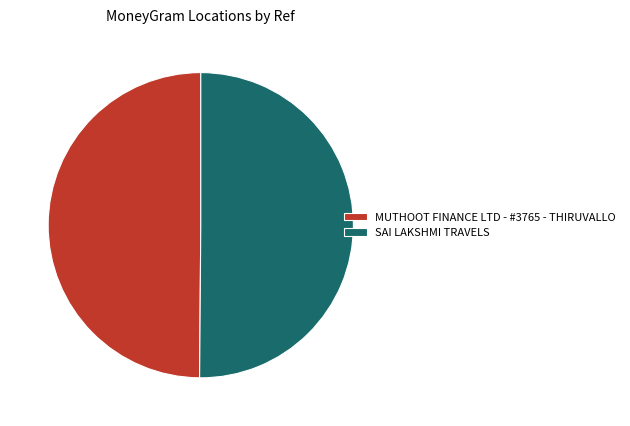

Is the sum of MUTHOOT FINANCE LTD - #3765 - THIRUVALLO and SAI LAKSHMI TRAVELS greater than half?

Yes